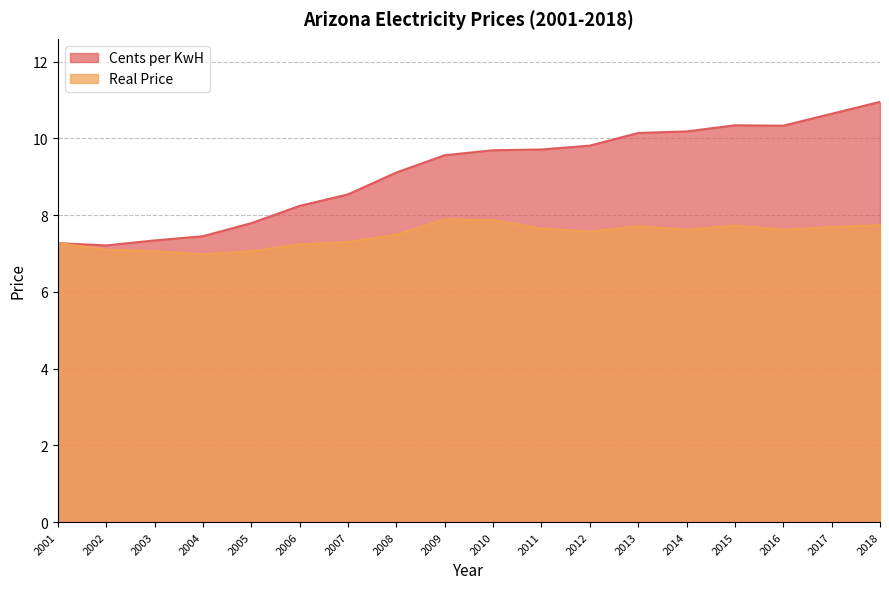

List the series in order of their overall mean, highest first.

Cents per KwH, Real Price